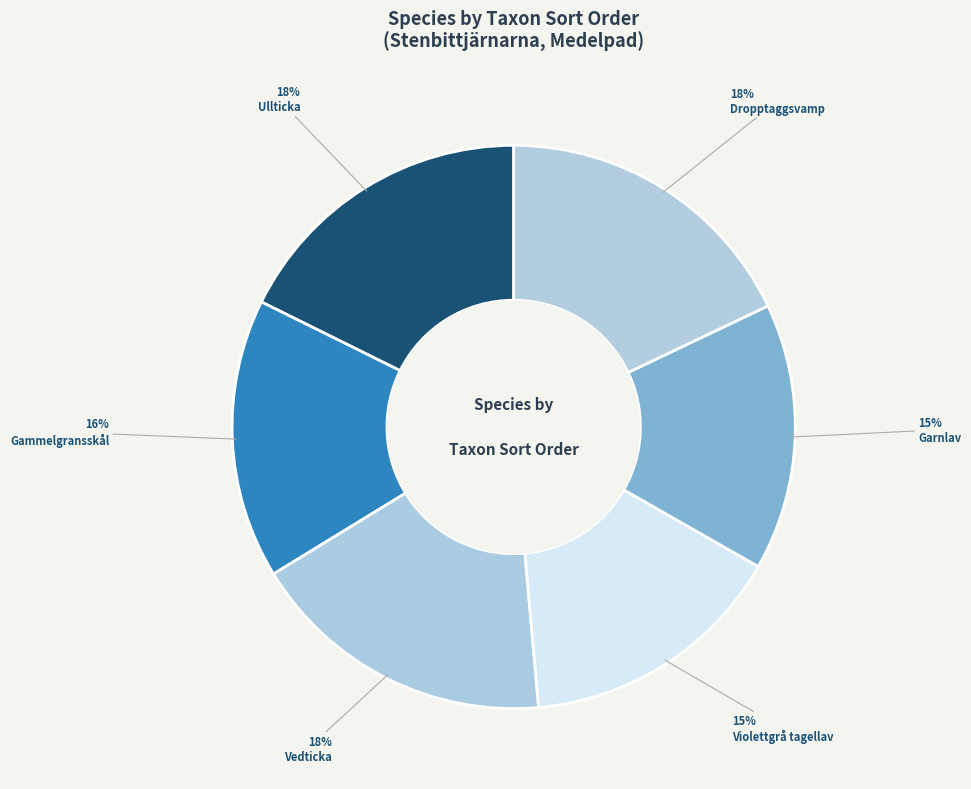

What percentage do Violettgrå tagellav and Ullticka together represent?

33.0%